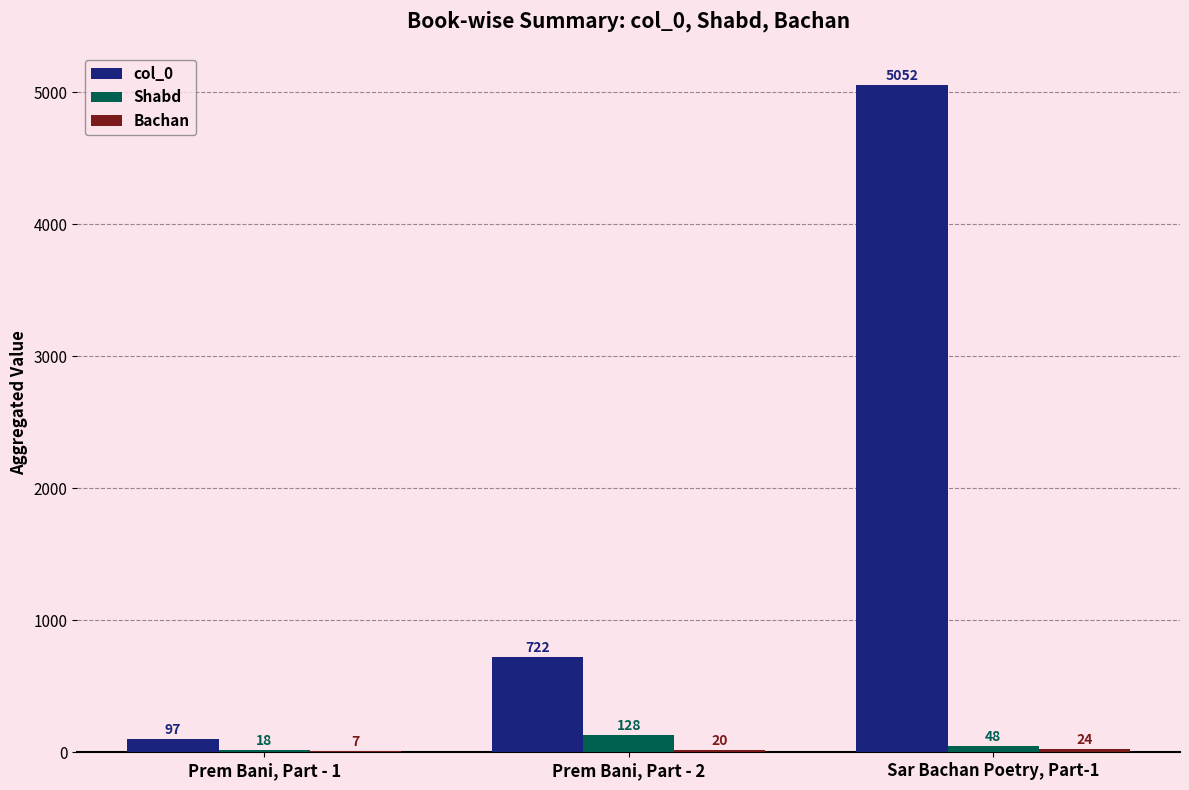

What value does the Shabd series have at Prem Bani, Part - 2, to the nearest 10?

130